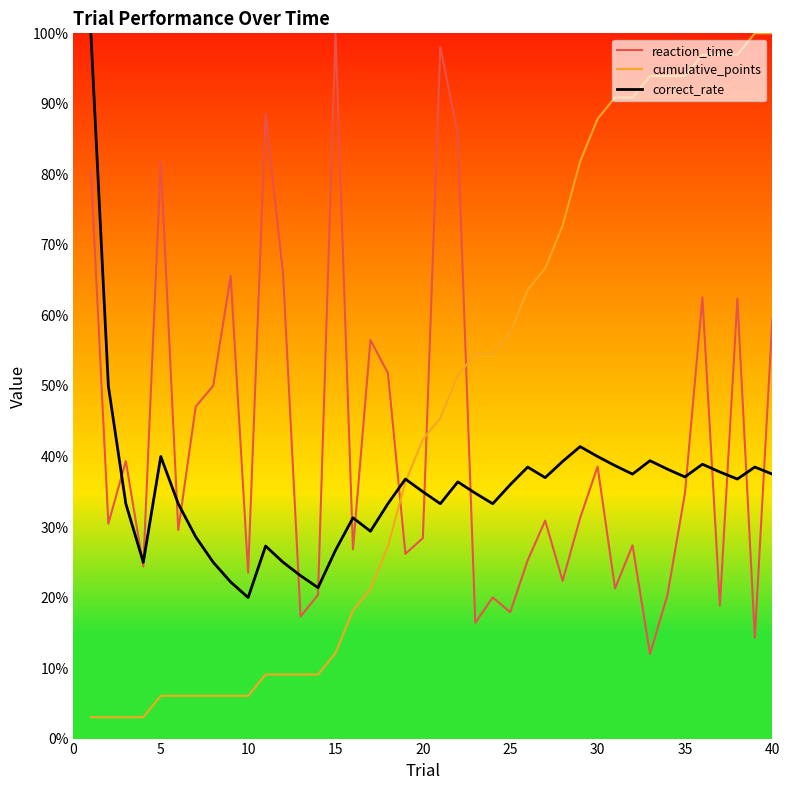

In correct_rate, how many points are higher than both neighbors (excluding endpoints)?

10